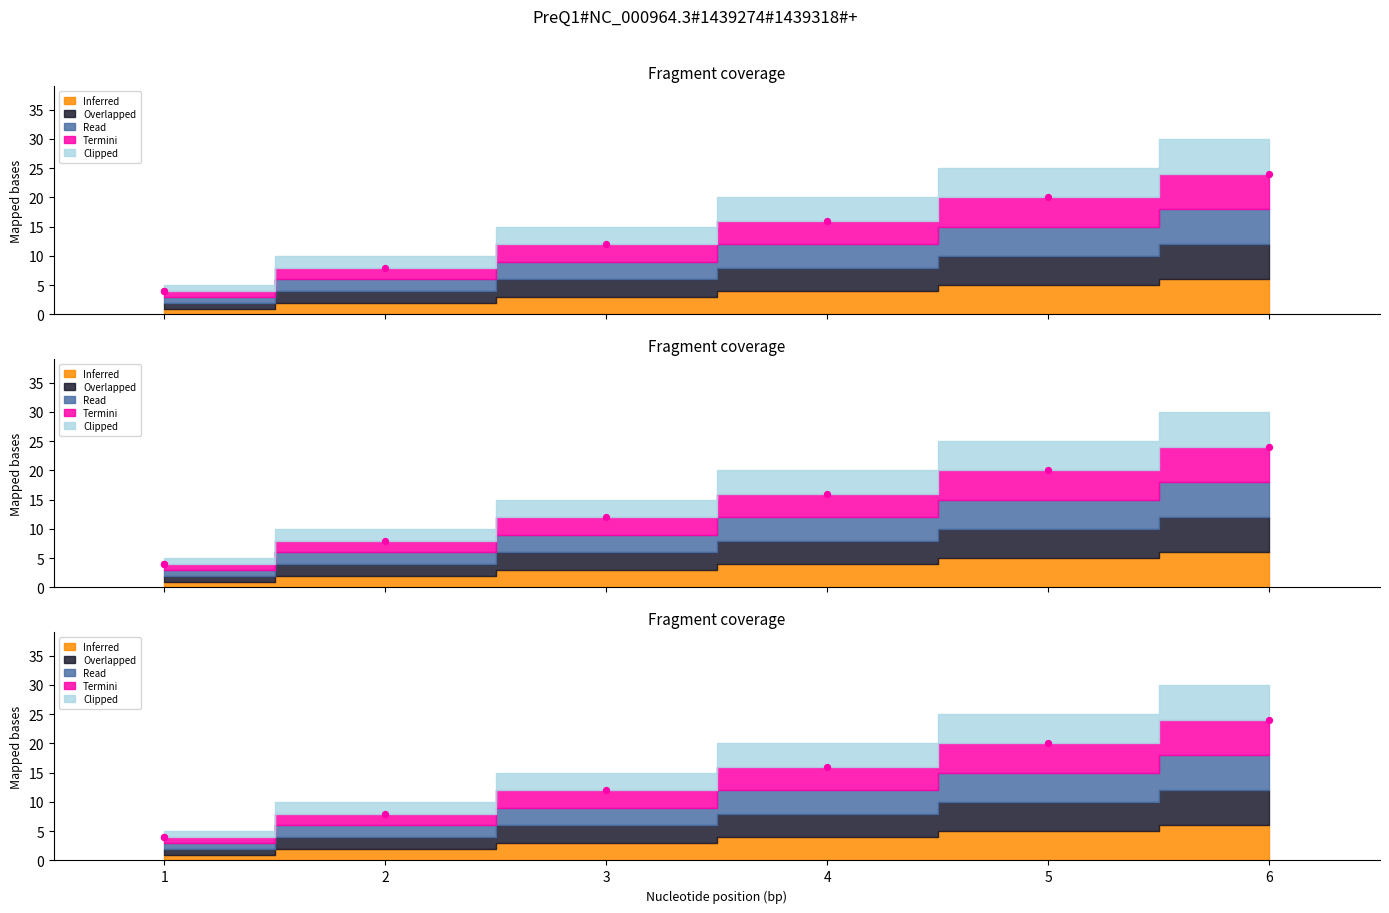

Is the value of Overlapped at 2 greater than the value of Read at 2?

No